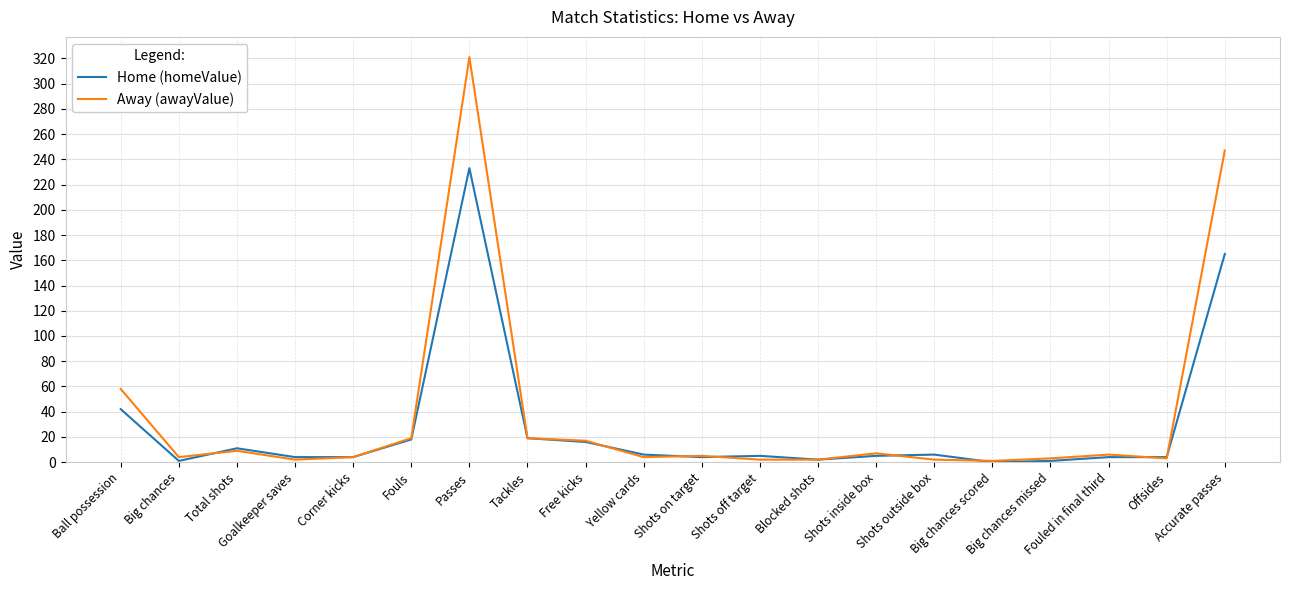

Which series has the largest range (max minus min)?

Away (awayValue)